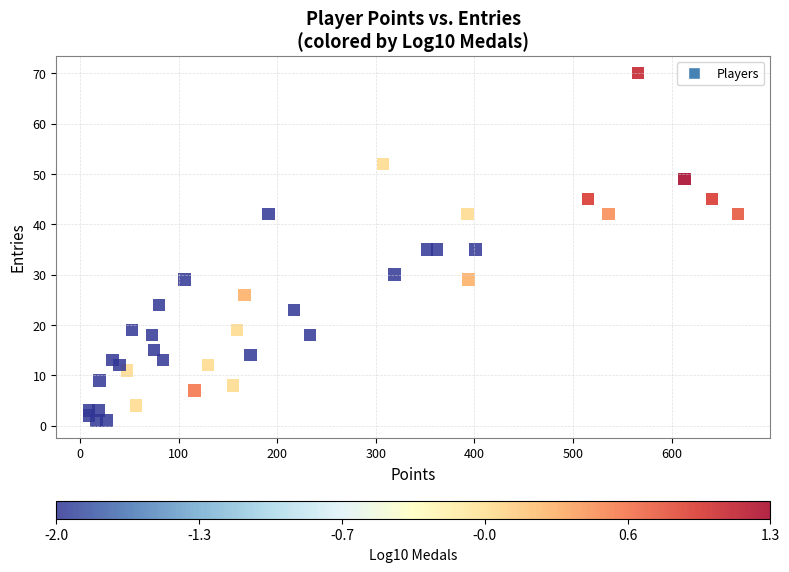

What is the range of X values (max minus min)?

658